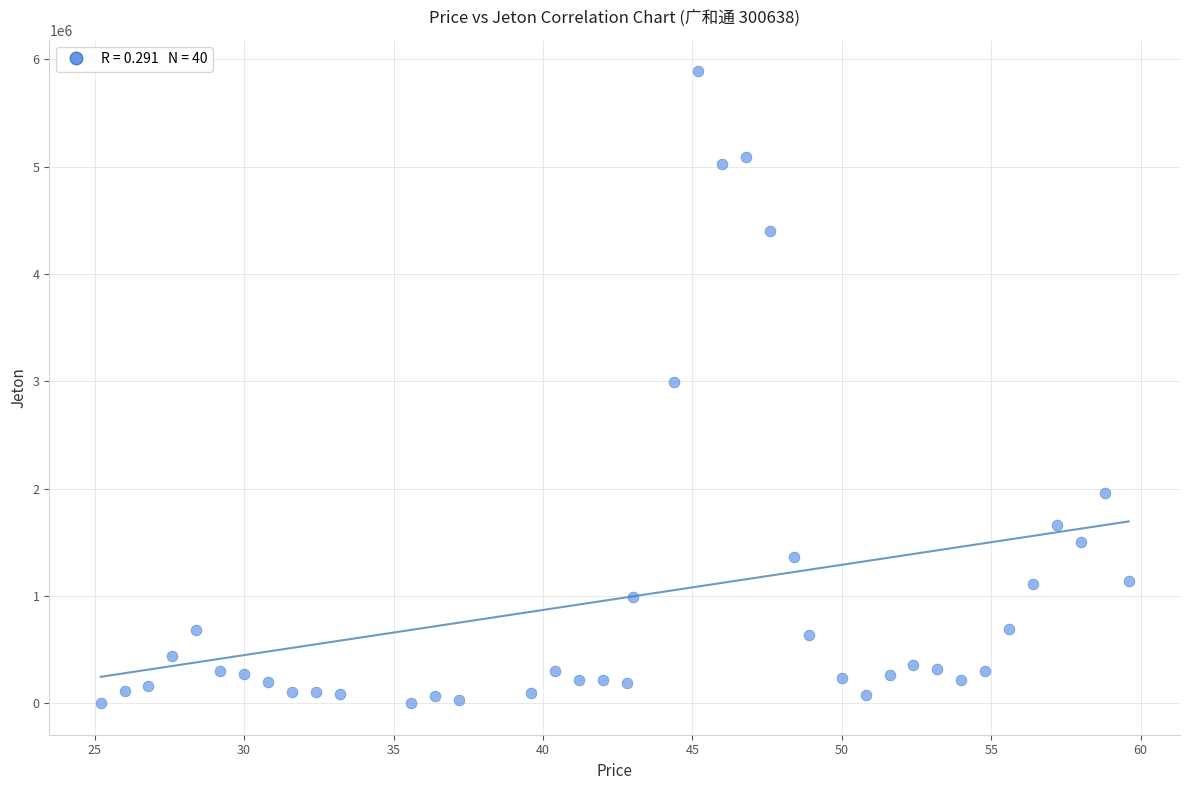

What is the range of Y values (max minus min)?

5885604.6